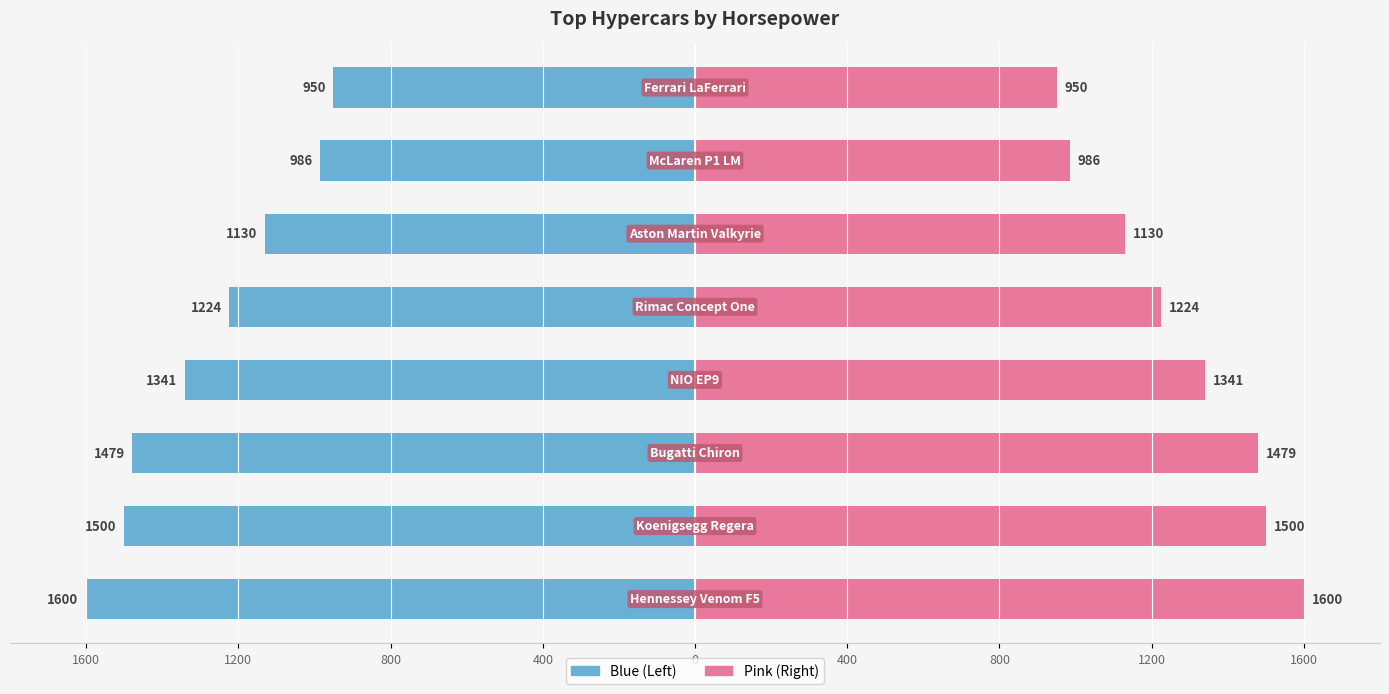

At how many categories does at least one series exceed -685?

8